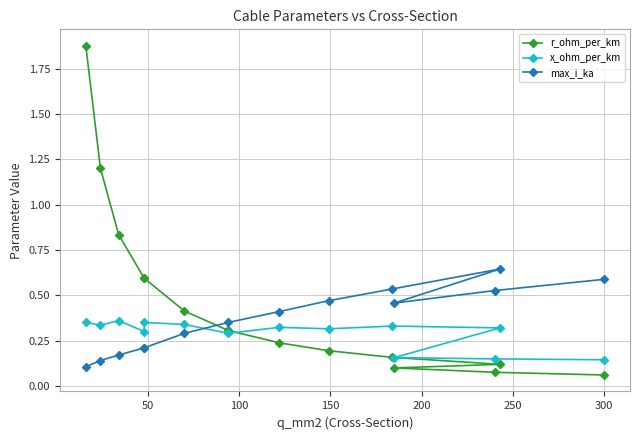

At how many categories does at least one series exceed 0?

14